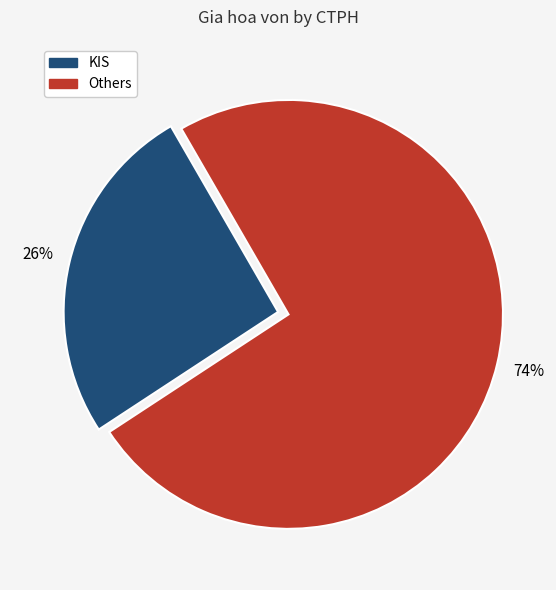

Is there a majority slice in this chart?

Yes